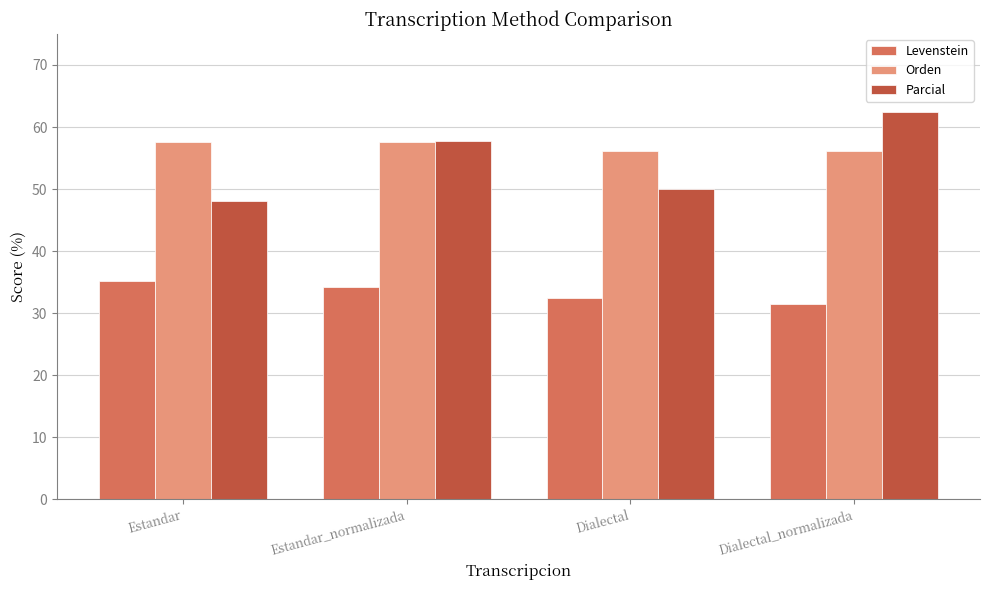

What is the sum of the Levenstein values at Estandar_normalizada and Estandar?

69.4